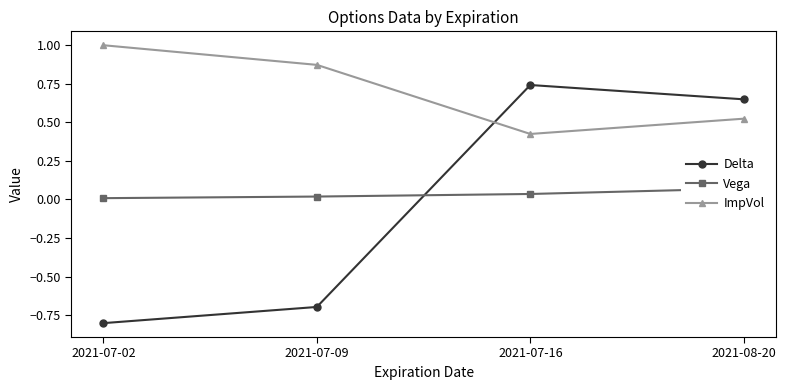

True or false: Vega and ImpVol intersect in this chart.

False